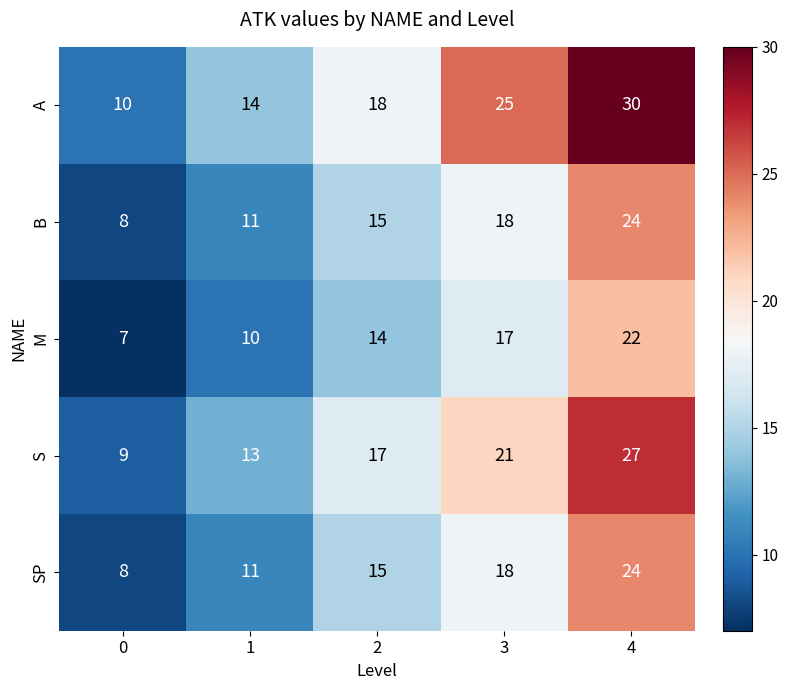

How many categories are shown in the chart?

5